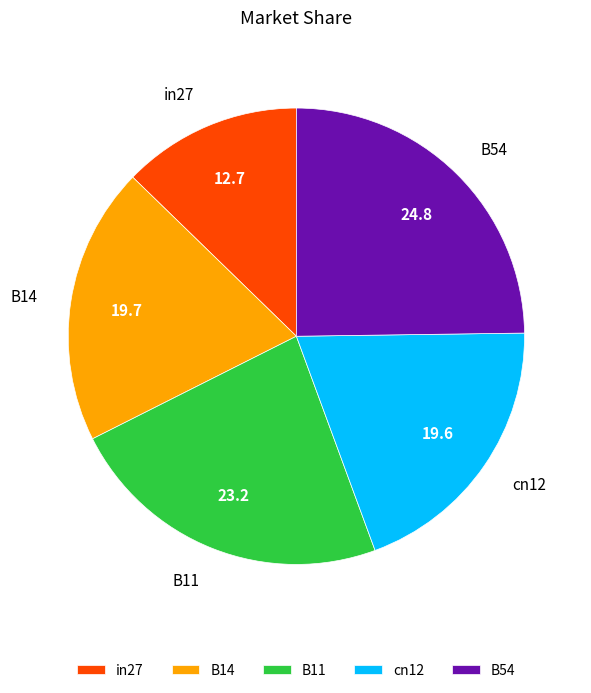

Count the number of slices in the pie.

5